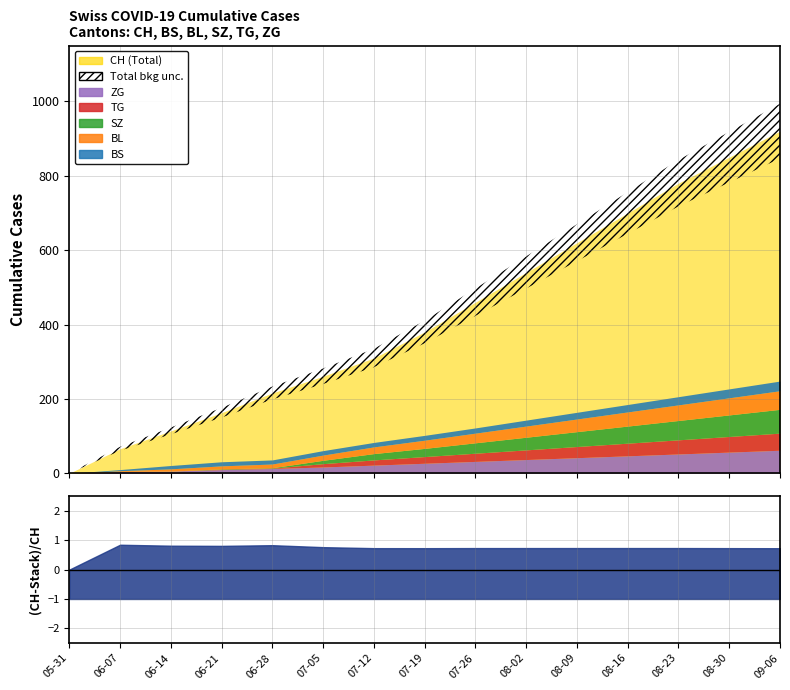

Reading left to right, extract all data points from this chart.

CH: 2020-05-31=0	2020-06-07=66	2020-06-14=114	2020-06-21=163	2020-06-28=216	2020-07-05=261	2020-07-12=310	2020-07-19=380	2020-07-26=460	2020-08-02=540	2020-08-09=620	2020-08-16=700	2020-08-23=780	2020-08-30=850	2020-09-06=920
BS: 2020-05-31=0	2020-06-07=3	2020-06-14=9	2020-06-21=11	2020-06-28=11	2020-07-05=12	2020-07-12=12	2020-07-19=13	2020-07-26=14	2020-08-02=16	2020-08-09=18	2020-08-16=20	2020-08-23=22	2020-08-30=24	2020-09-06=26
BL: 2020-05-31=0	2020-06-07=2	2020-06-14=6	2020-06-21=8	2020-06-28=10	2020-07-05=14	2020-07-12=18	2020-07-19=22	2020-07-26=26	2020-08-02=30	2020-08-09=34	2020-08-16=38	2020-08-23=42	2020-08-30=46	2020-09-06=50
SZ: 2020-05-31=0	2020-06-07=0	2020-06-14=0	2020-06-21=1	2020-06-28=1	2020-07-05=9	2020-07-12=17	2020-07-19=22	2020-07-26=28	2020-08-02=34	2020-08-09=40	2020-08-16=46	2020-08-23=52	2020-08-30=58	2020-09-06=64
TG: 2020-05-31=0	2020-06-07=0	2020-06-14=0	2020-06-21=1	2020-06-28=1	2020-07-05=9	2020-07-12=14	2020-07-19=18	2020-07-26=22	2020-08-02=26	2020-08-09=30	2020-08-16=34	2020-08-23=38	2020-08-30=42	2020-09-06=46
ZG: 2020-05-31=0	2020-06-07=5	2020-06-14=6	2020-06-21=10	2020-06-28=13	2020-07-05=17	2020-07-12=22	2020-07-19=27	2020-07-26=32	2020-08-02=37	2020-08-09=42	2020-08-16=47	2020-08-23=52	2020-08-30=57	2020-09-06=62